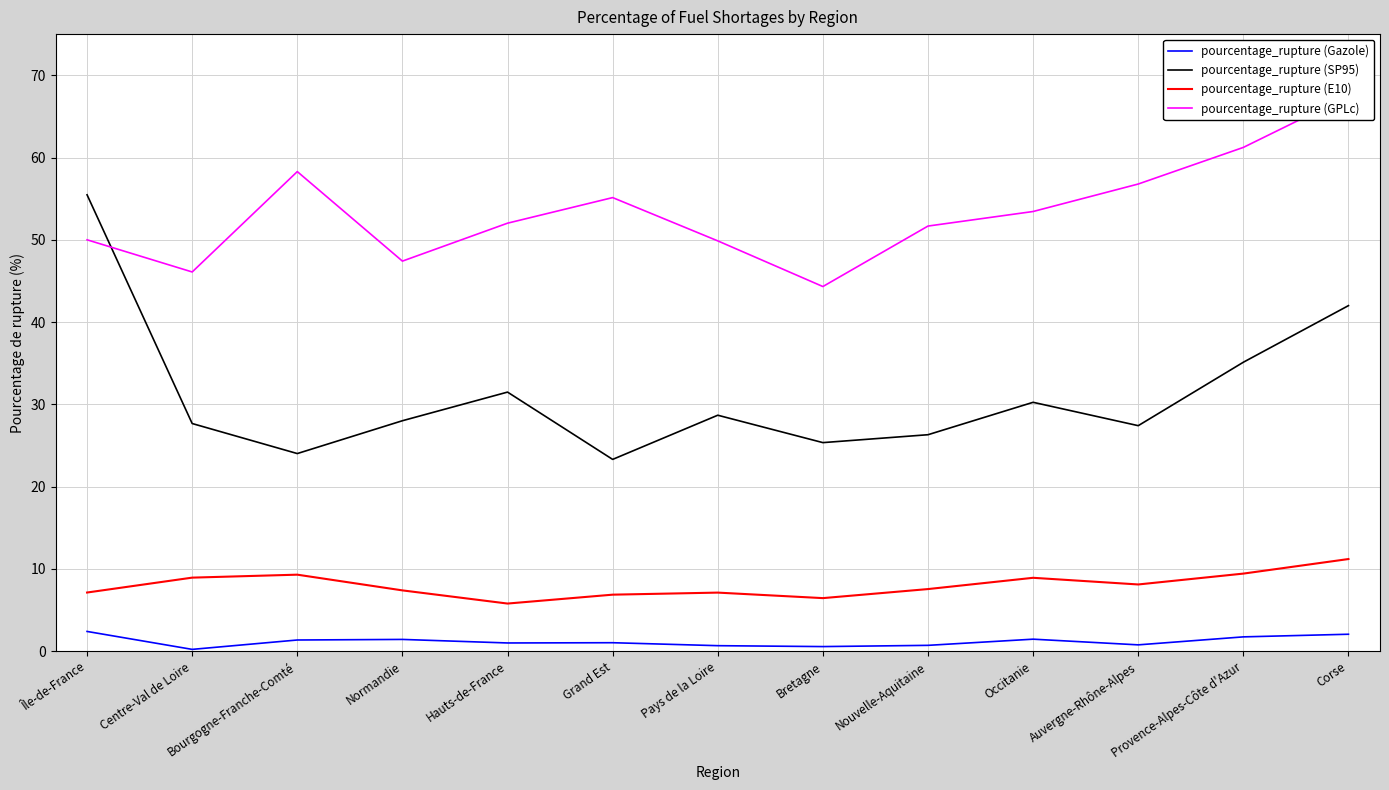

The value of pourcentage_rupture (E10) at Bretagne is 6.5. True or false?

True